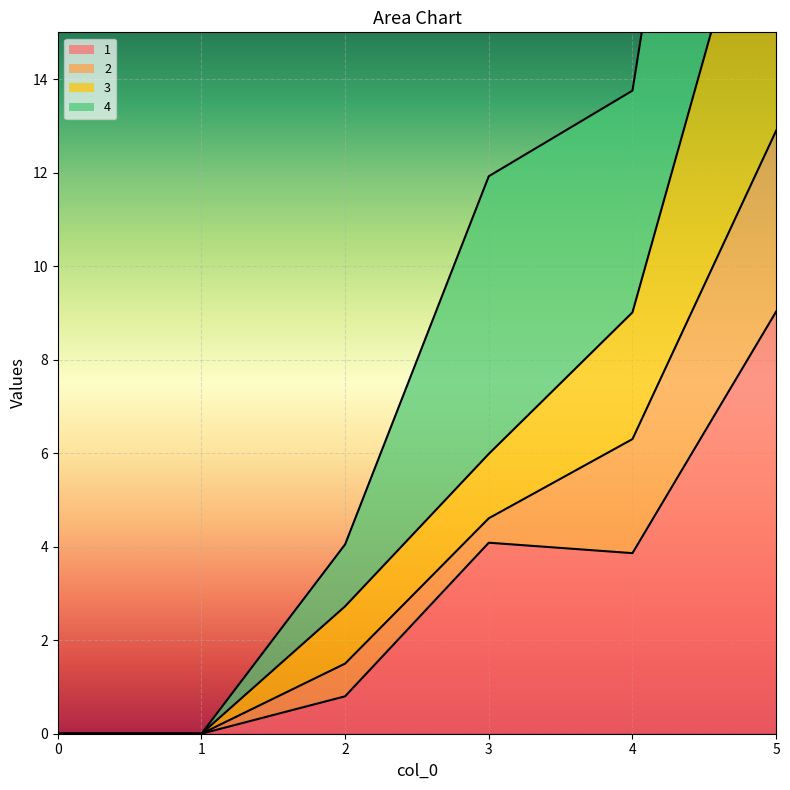

Is it true that 1 equals 4.1 at 3?

True